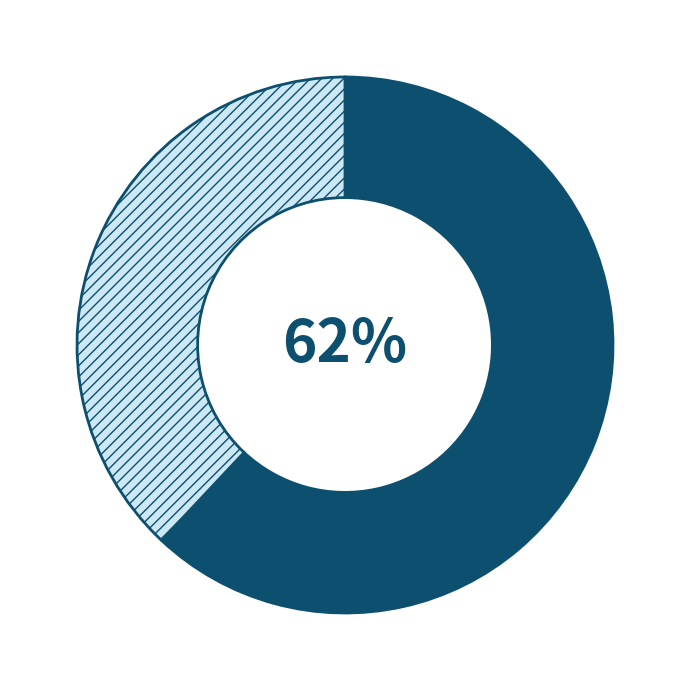

To the nearest percent, what is the difference between the largest and smallest slice percentages?

24%